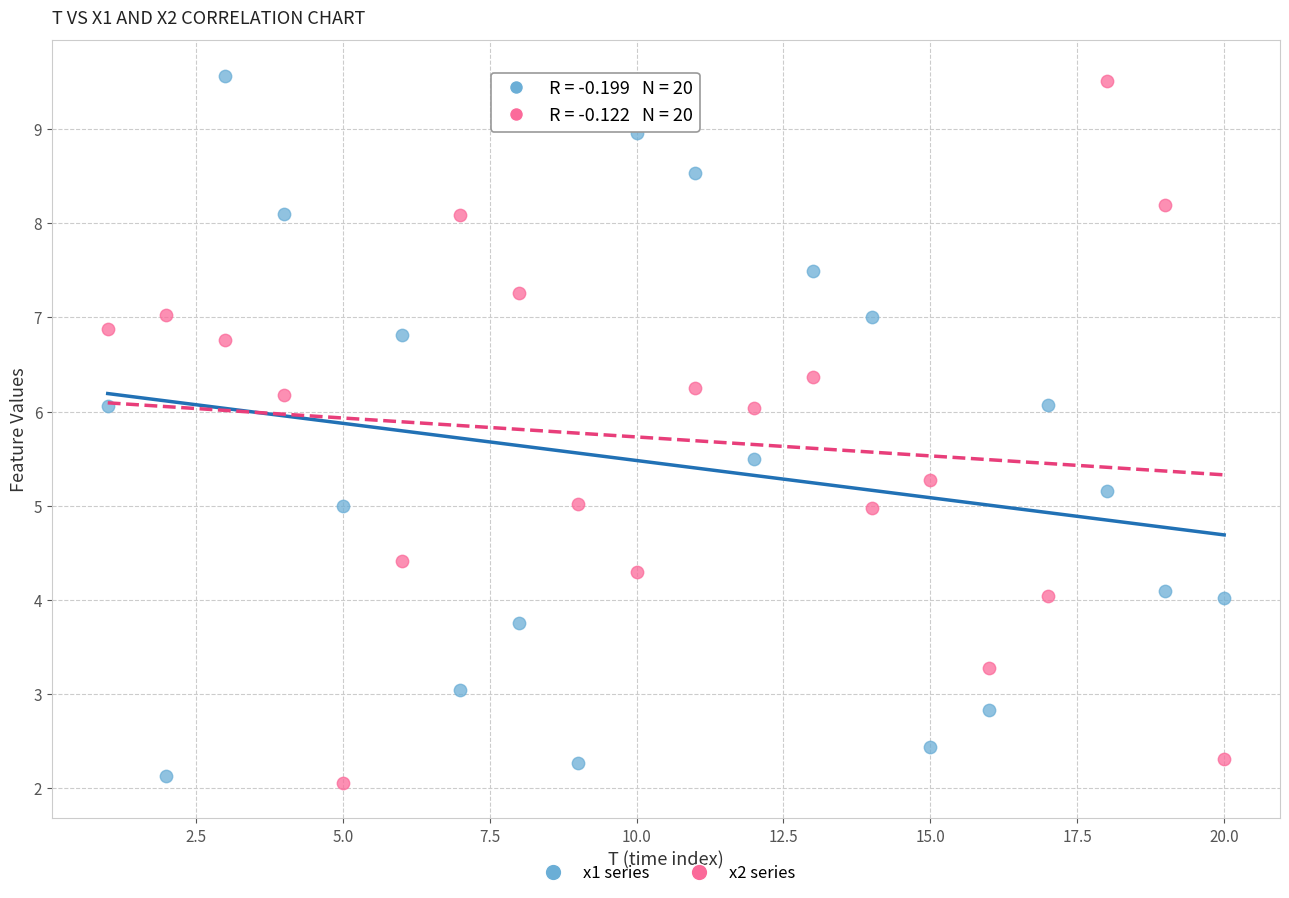

Across all data points, what is the range of X values (max minus min)?

19.0